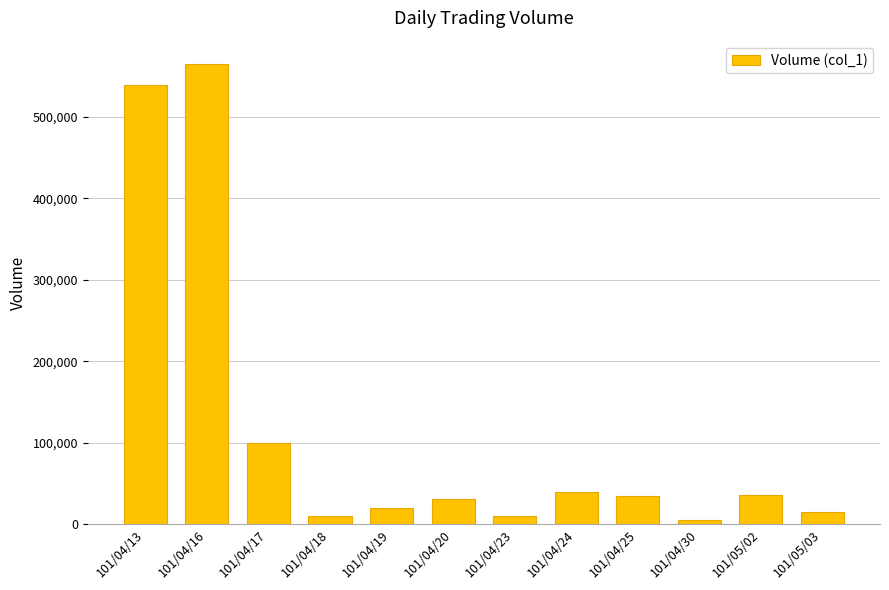

Which label corresponds to the largest value in the chart?

101/04/16